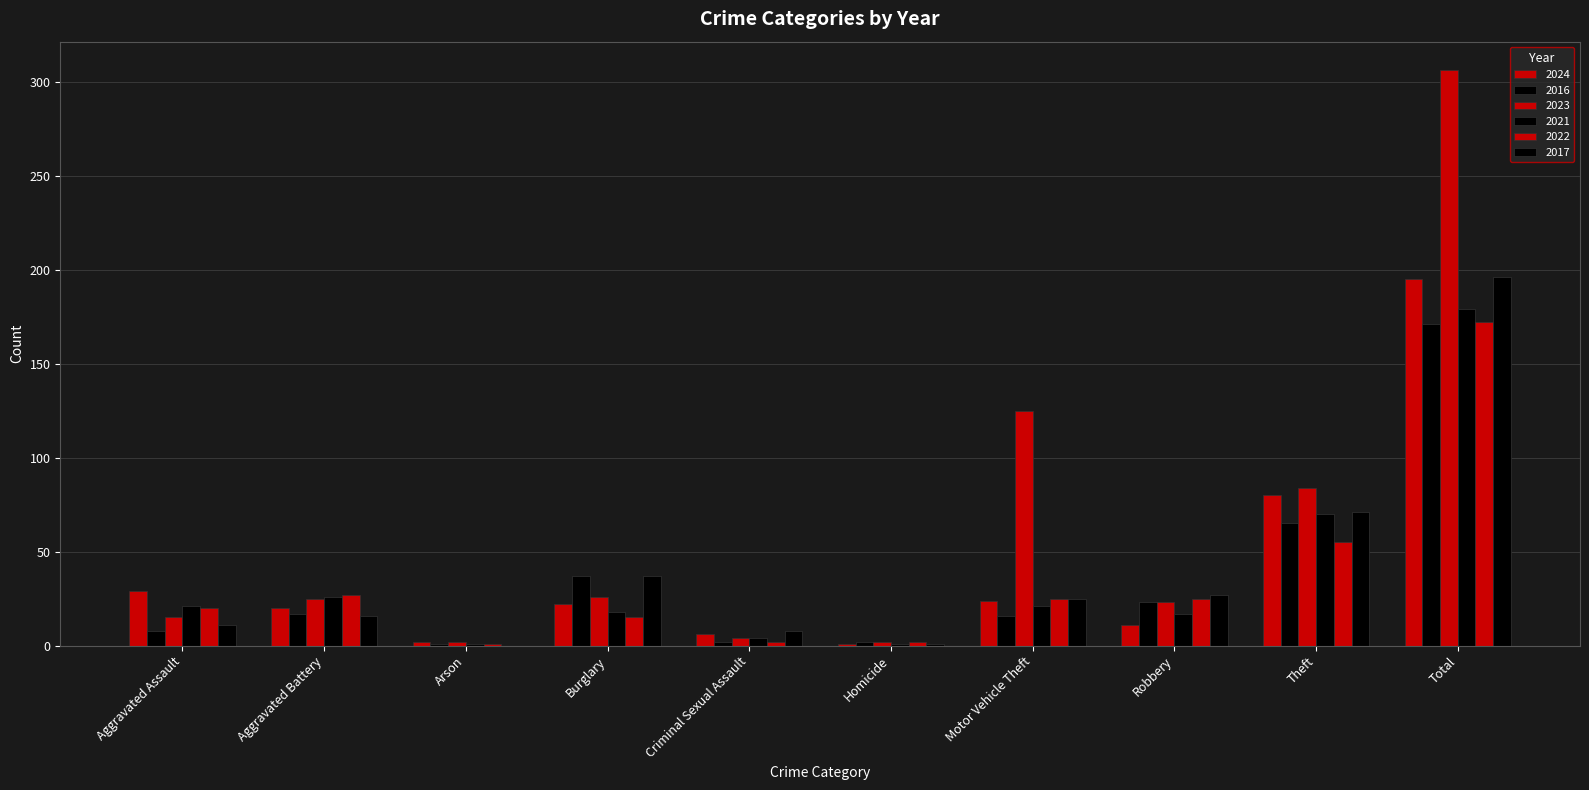

Are the bars grouped side by side (vs. stacked)?

Yes